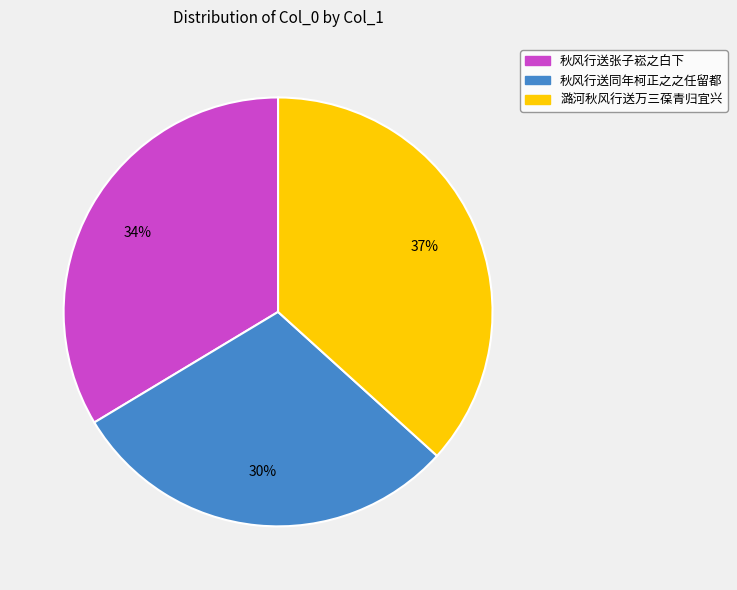

Which category has the biggest portion of the pie?

潞河秋风行送万三葆青归宜兴